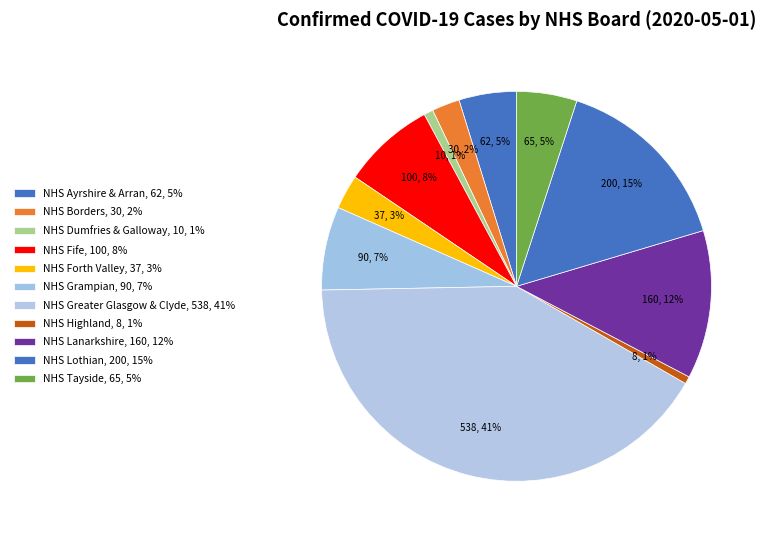

Rank the categories by value from lowest to highest.

NHS Highland, NHS Dumfries & Galloway, NHS Borders, NHS Forth Valley, NHS Ayrshire & Arran, NHS Tayside, NHS Grampian, NHS Fife, NHS Lanarkshire, NHS Lothian, NHS Greater Glasgow & Clyde